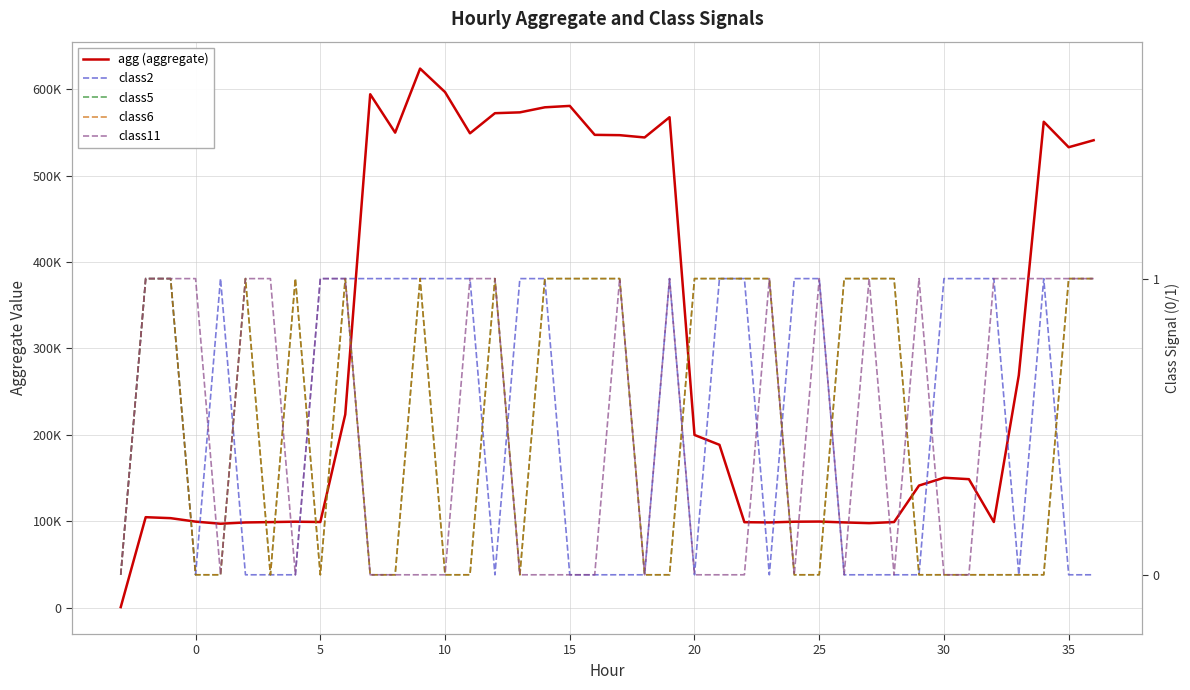

What is the sum of the class2 values at 20 and 10?

1.0